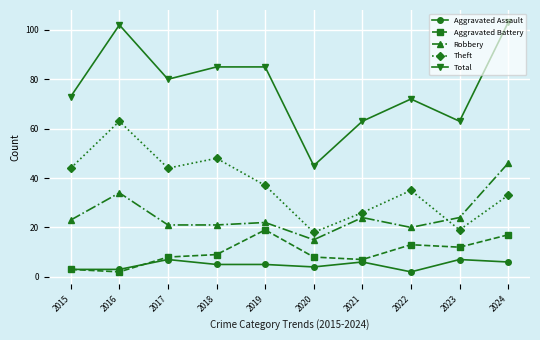

What is the difference between the highest and lowest values at 2017?

73